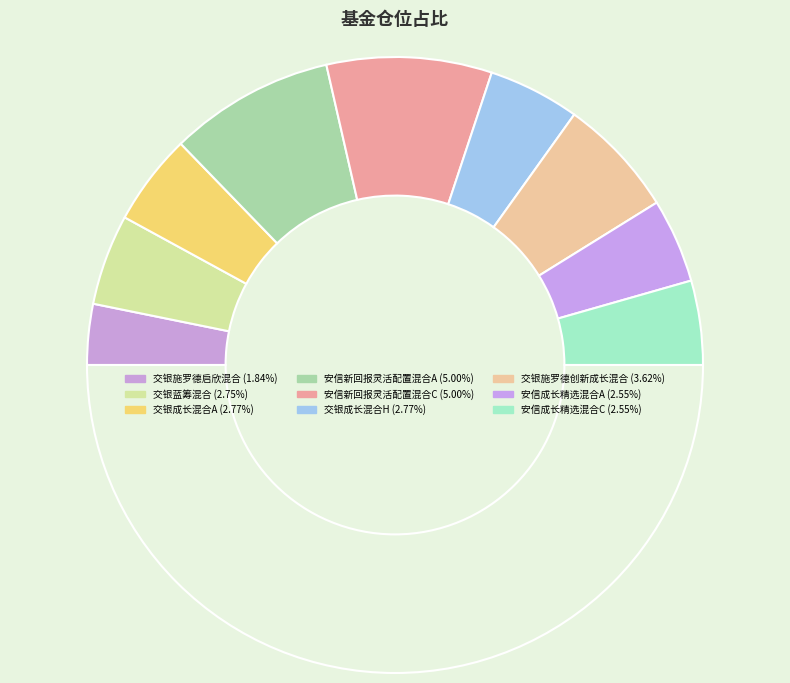

Count the number of slices in the pie.

10